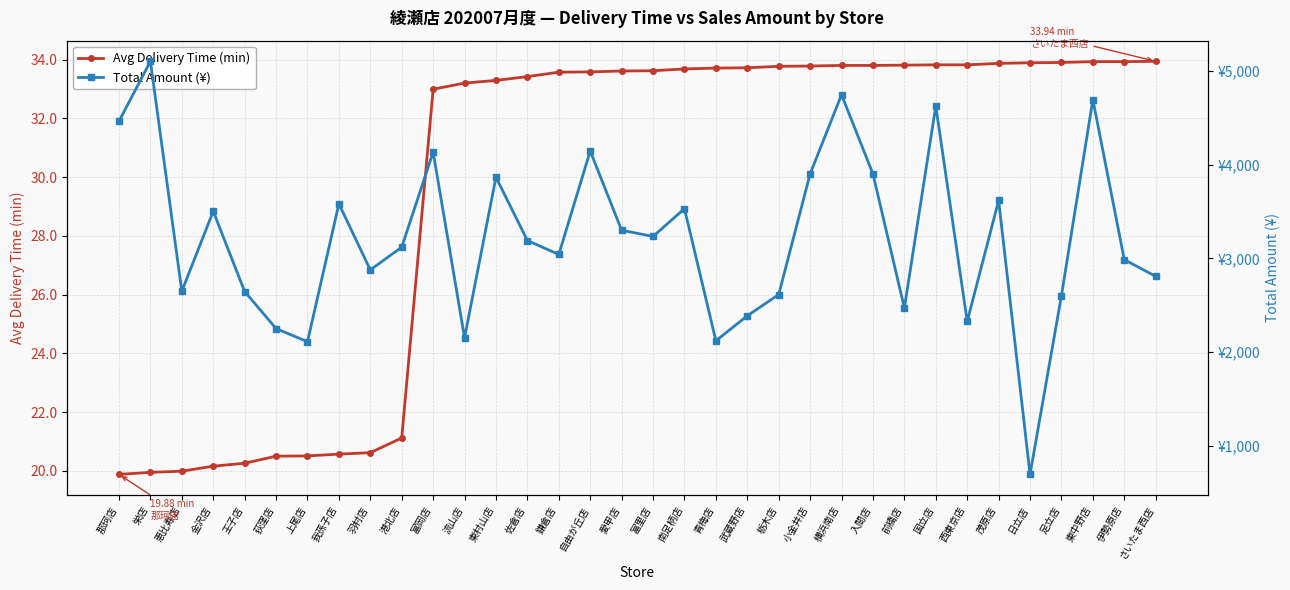

Rank the series at 青梅店 from lowest to highest value.

Avg Delivery Time (min), Total Amount (¥)